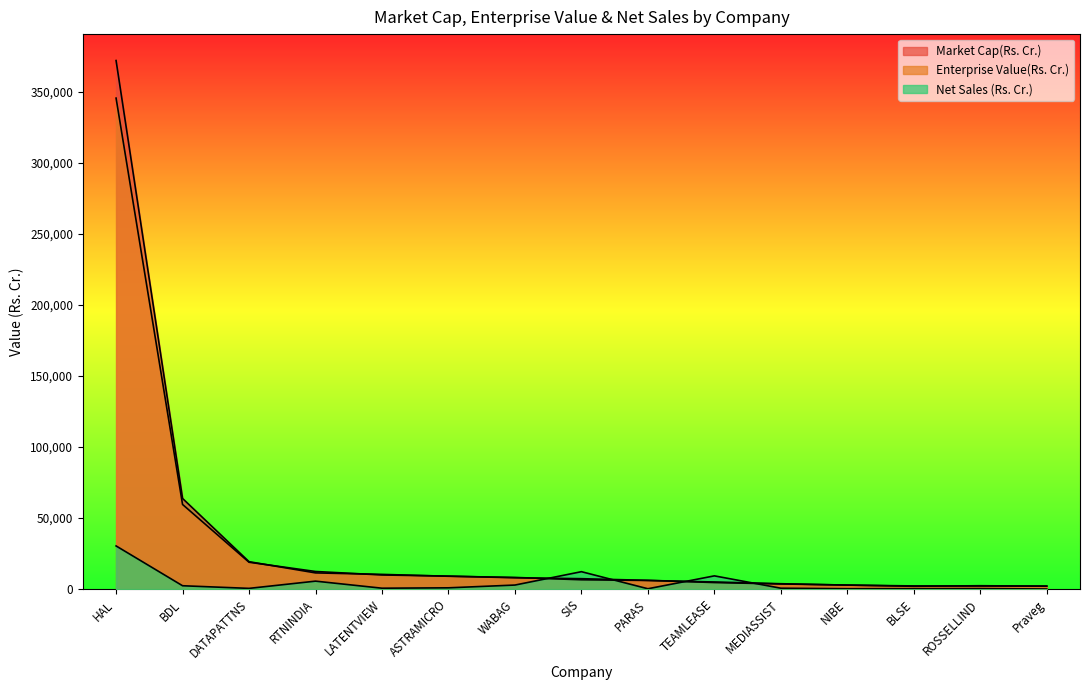

Which category has the highest value across all series?

HAL